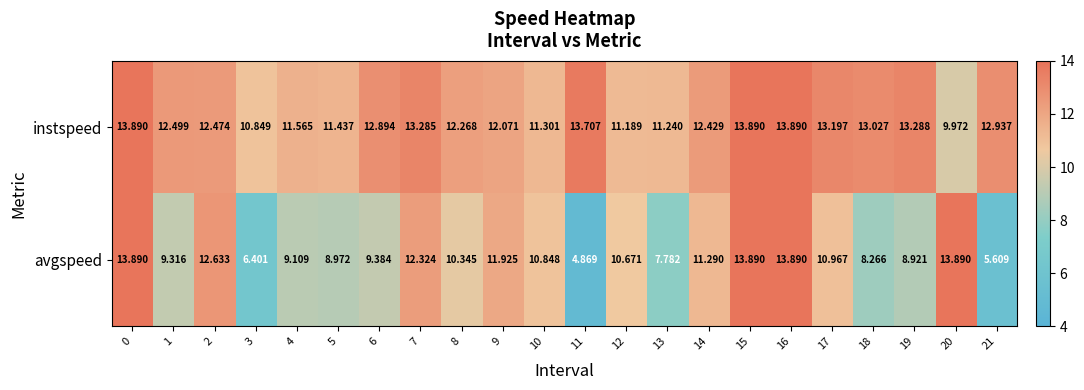

Rank the series at 12 from highest to lowest value.

instspeed, avgspeed